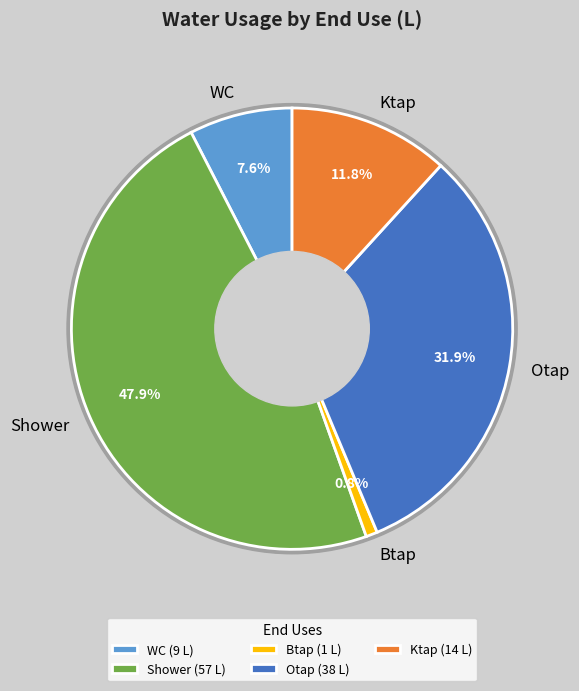

True or false: Ktap accounts for 12% of the total.

True